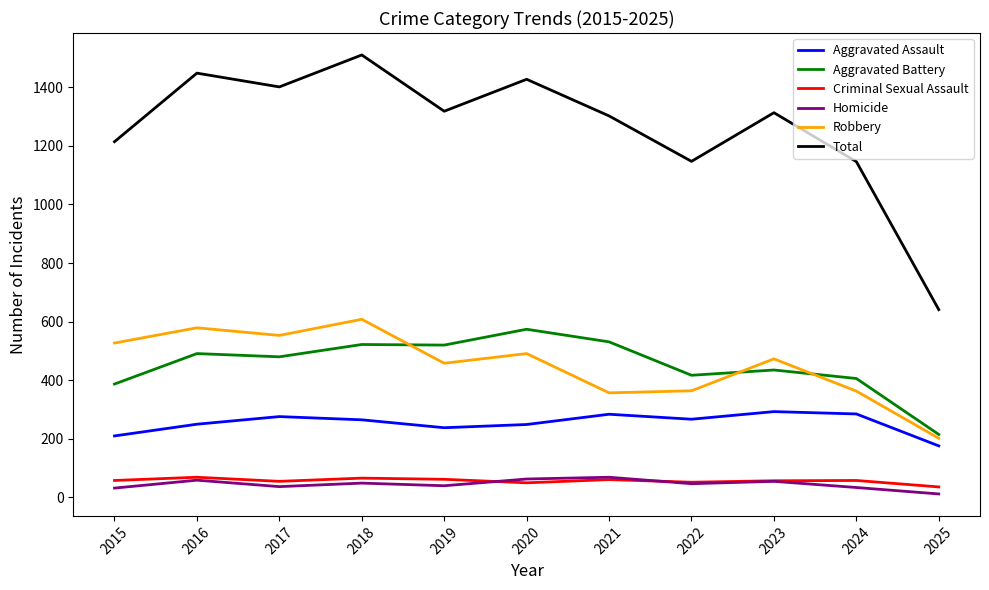

The value of Robbery at 2021 is 508. True or false?

False